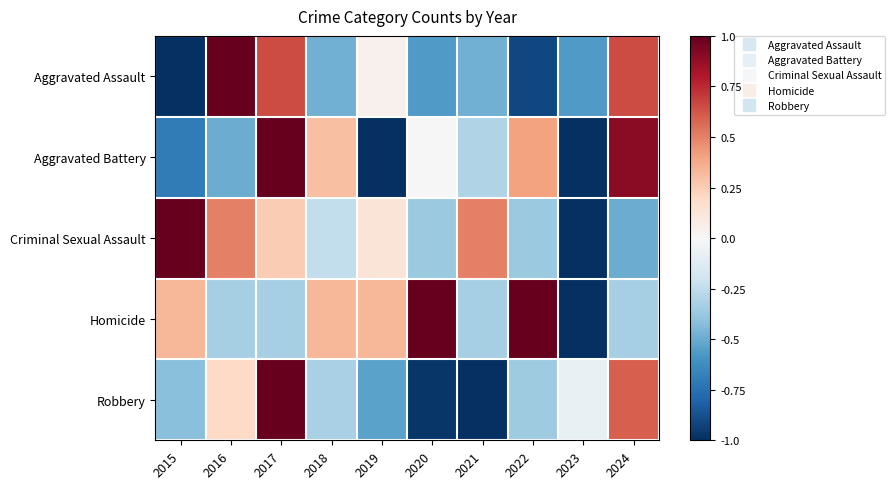

What is the total value across all series at 2015?

-0.8